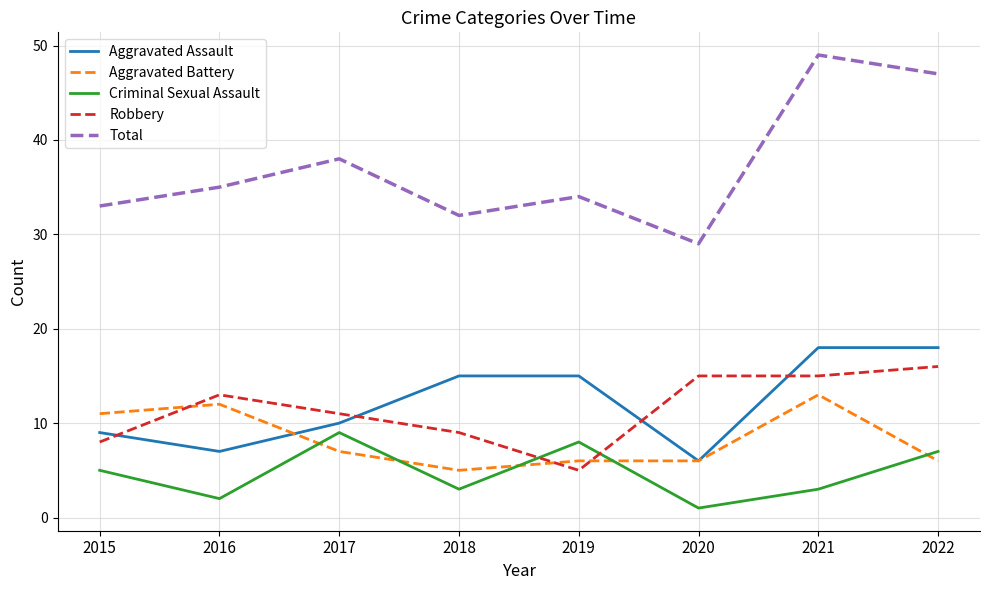

Where is Total nearest to the value 39?

2017